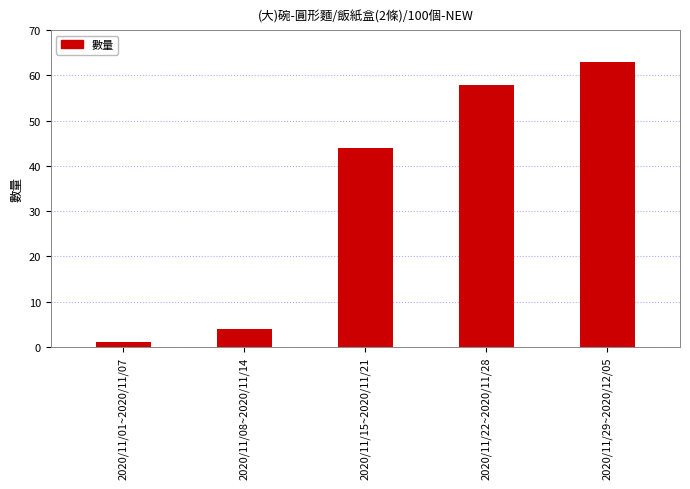

What value does the data have at 2020/11/15~2020/11/21, to the nearest 10?

40